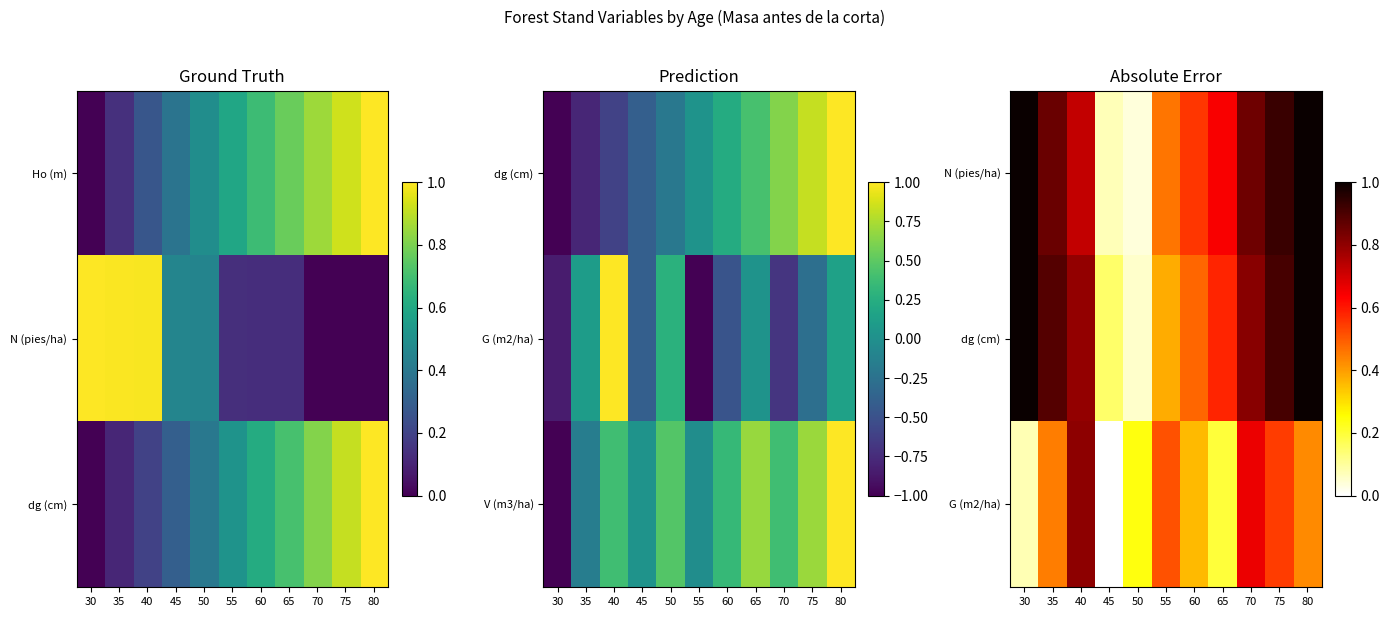

At which label is N (pies/ha) closest to 0?

50